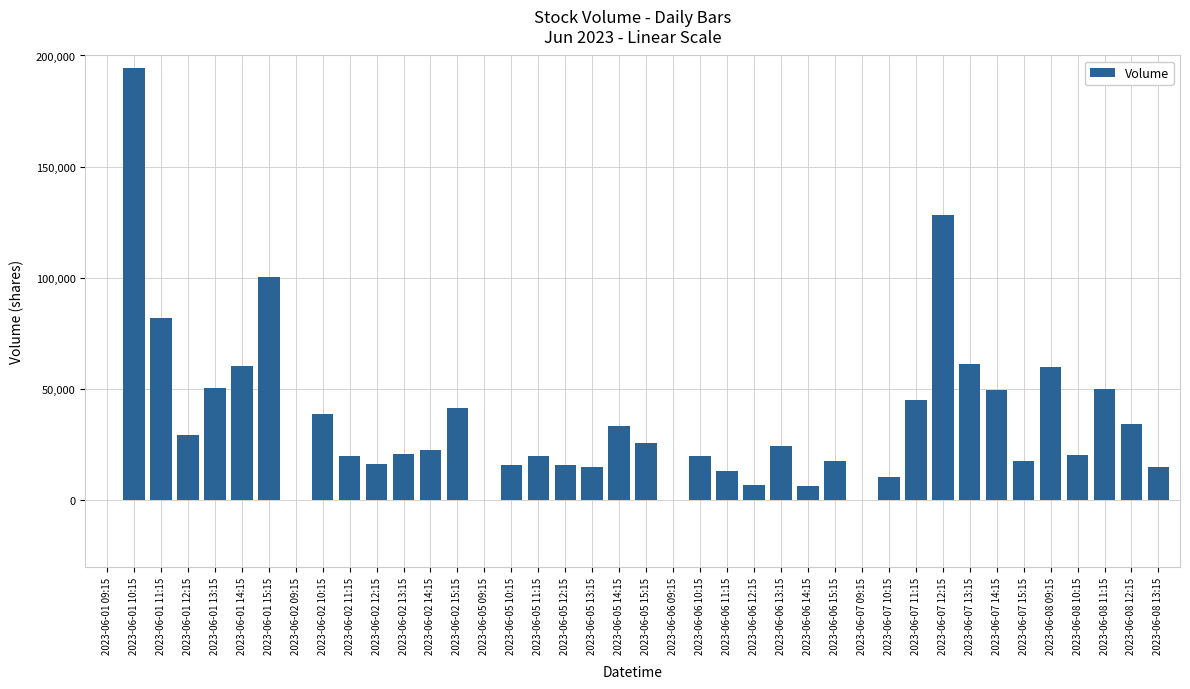

Is it true that the value at 2023-06-01 10:15 is 112723?

False